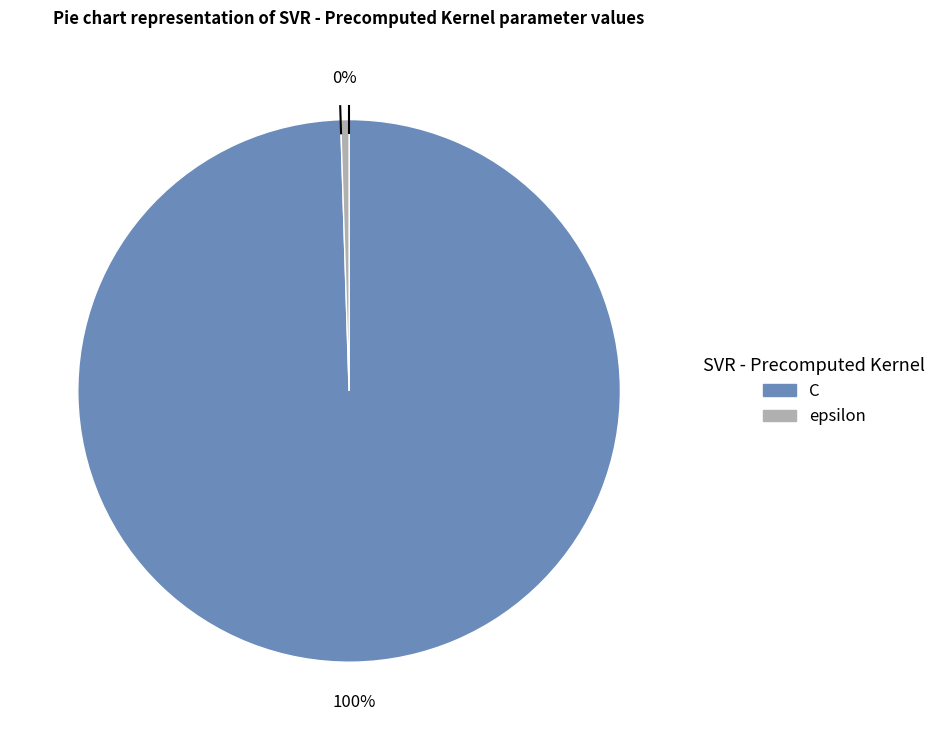

Combined, do C and epsilon account for over 50%?

Yes